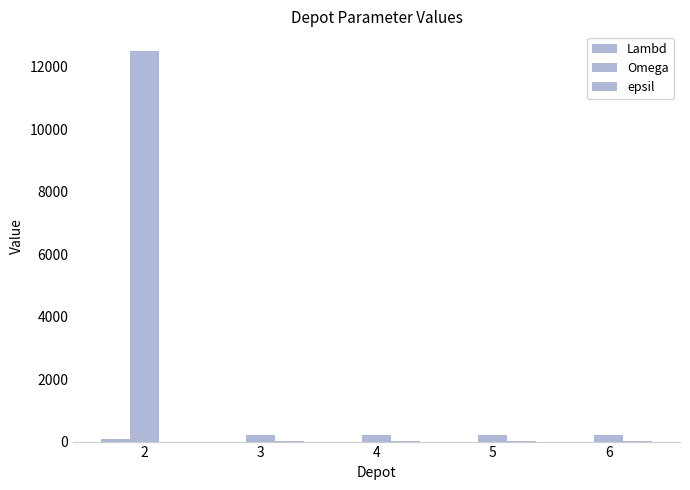

Read the Omega value at 4, to the nearest 10.

200